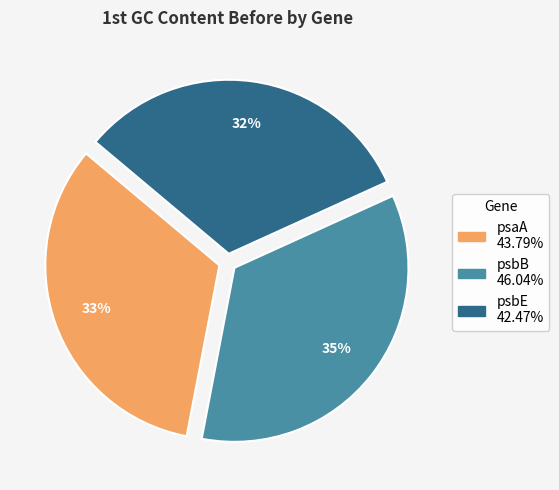

To the nearest percent, what is the average slice percentage?

33%